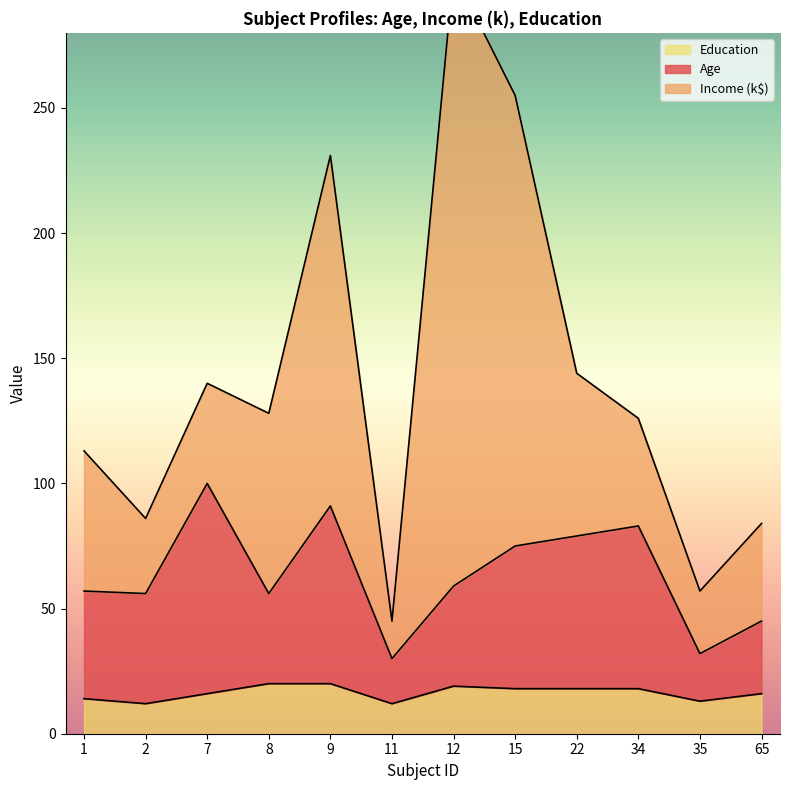

Which has a higher value, 15 or 9?

9